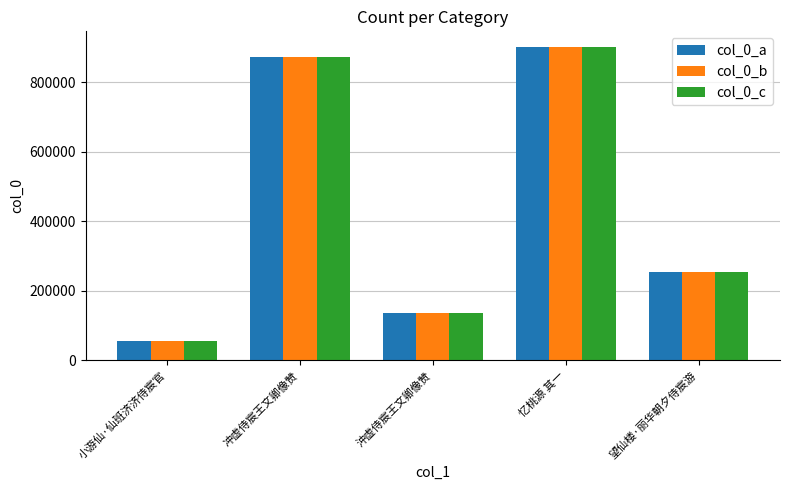

At which category does the chart reach its minimum across all series?

小游仙·仙班济济侍宸官